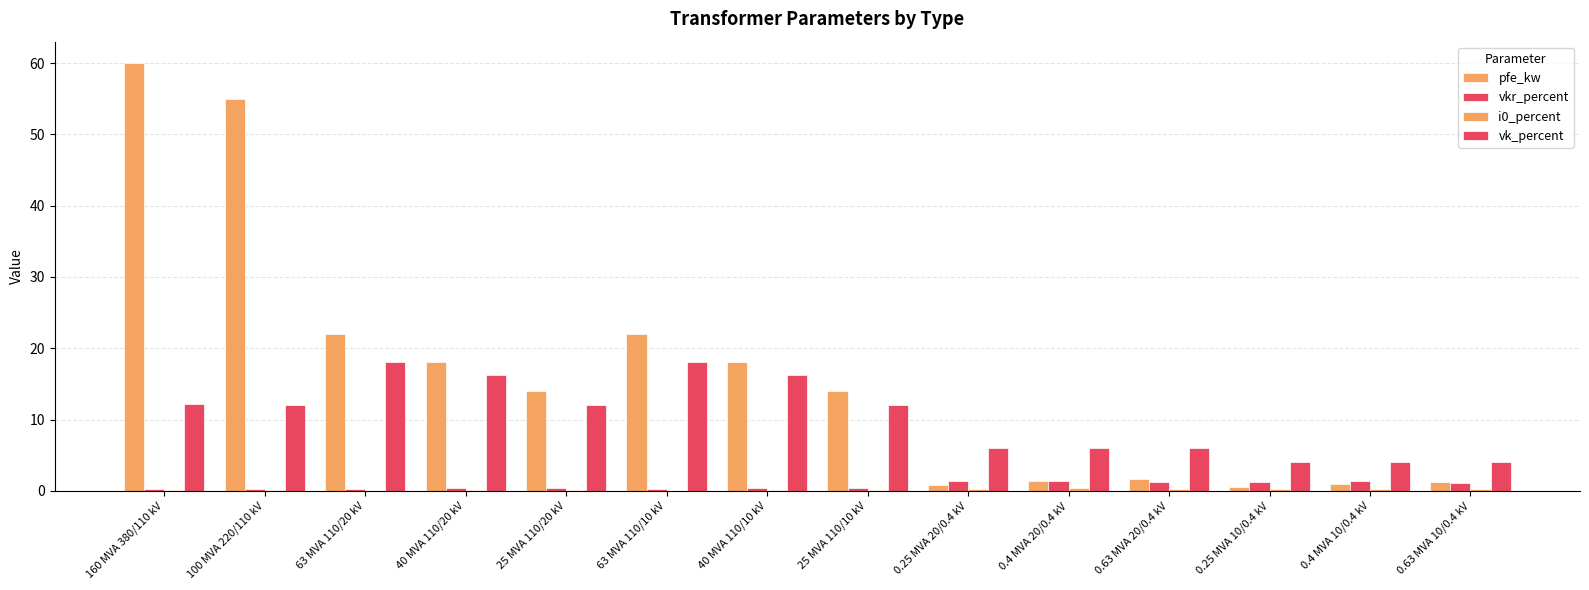

The vkr_percent series shows 0.6 at 40 MVA 110/20 kV. True or false?

False